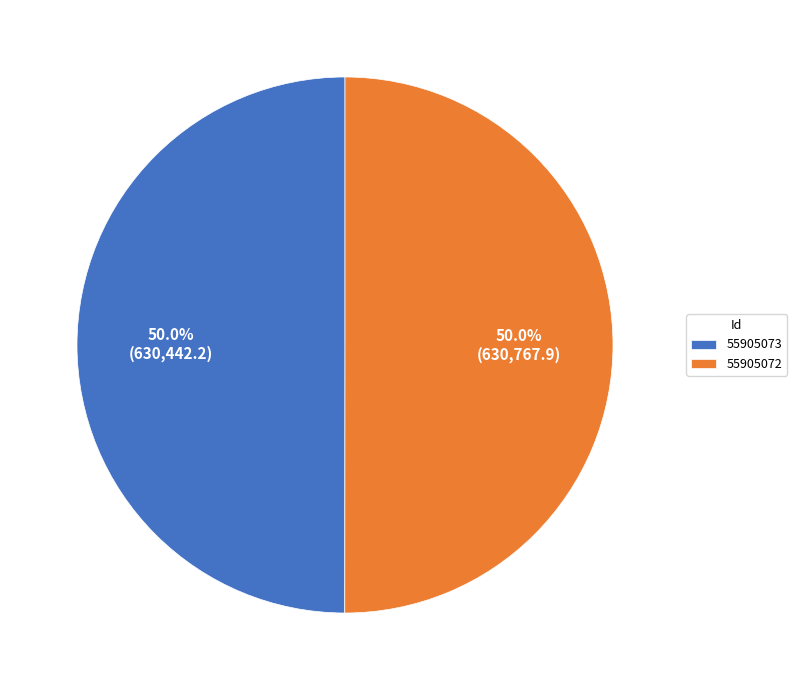

Approximately how many times larger is the value at 55905073 compared to 55905072?

1.0